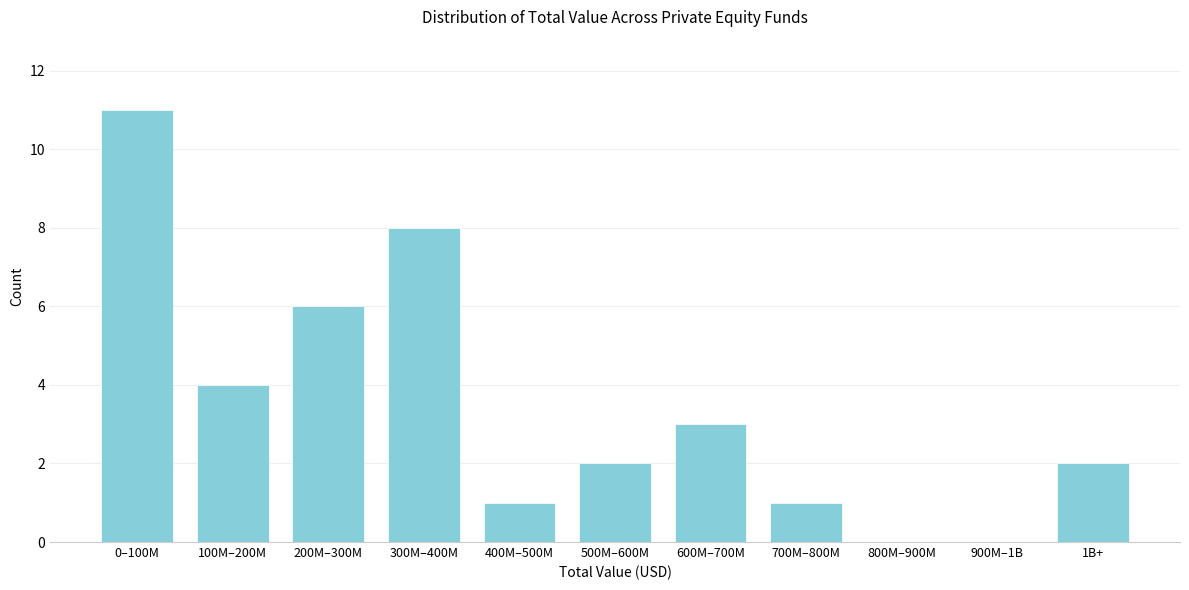

Reading left to right, transcribe all the data shown in this chart.

0–100M=11	100M–200M=4	200M–300M=6	300M–400M=8	400M–500M=1	500M–600M=2	600M–700M=3	700M–800M=1	800M–900M=0	900M–1B=0	1B+=2